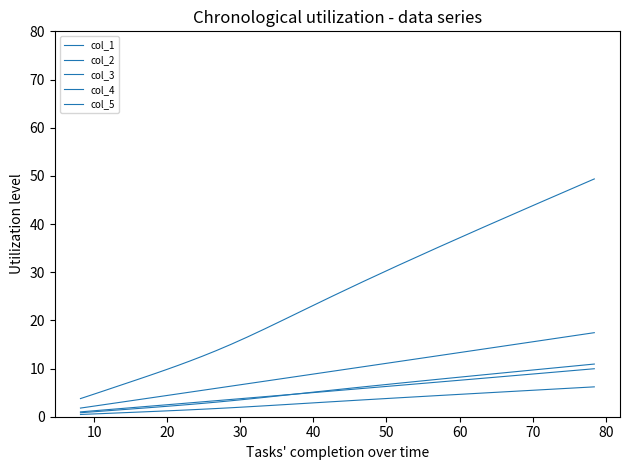

Is this an area chart (filled region under the line)?

No